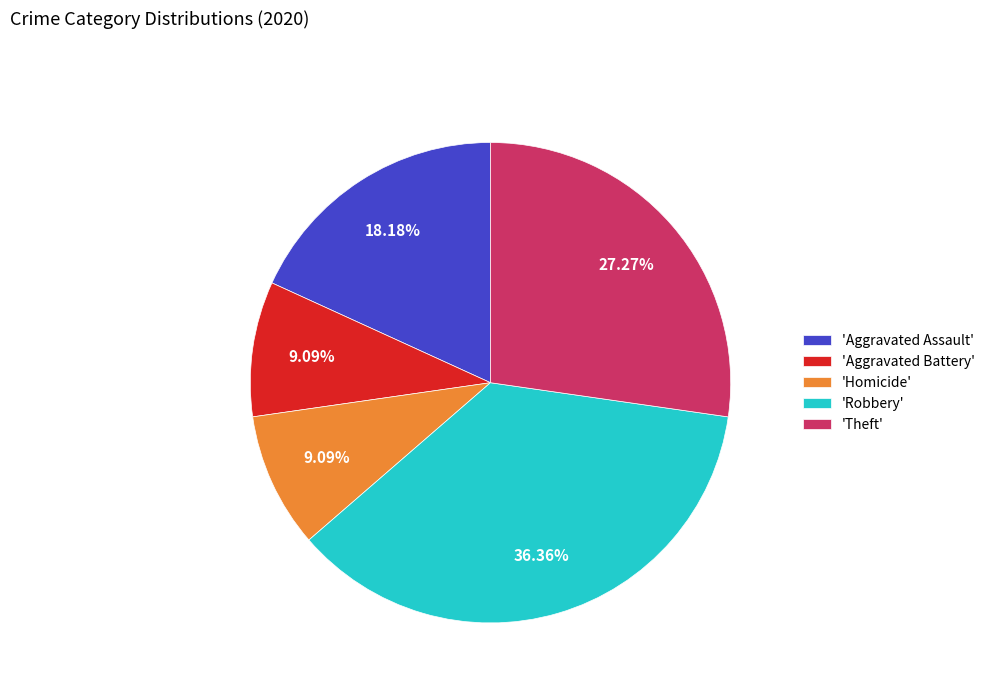

How many segments does this pie chart have?

5